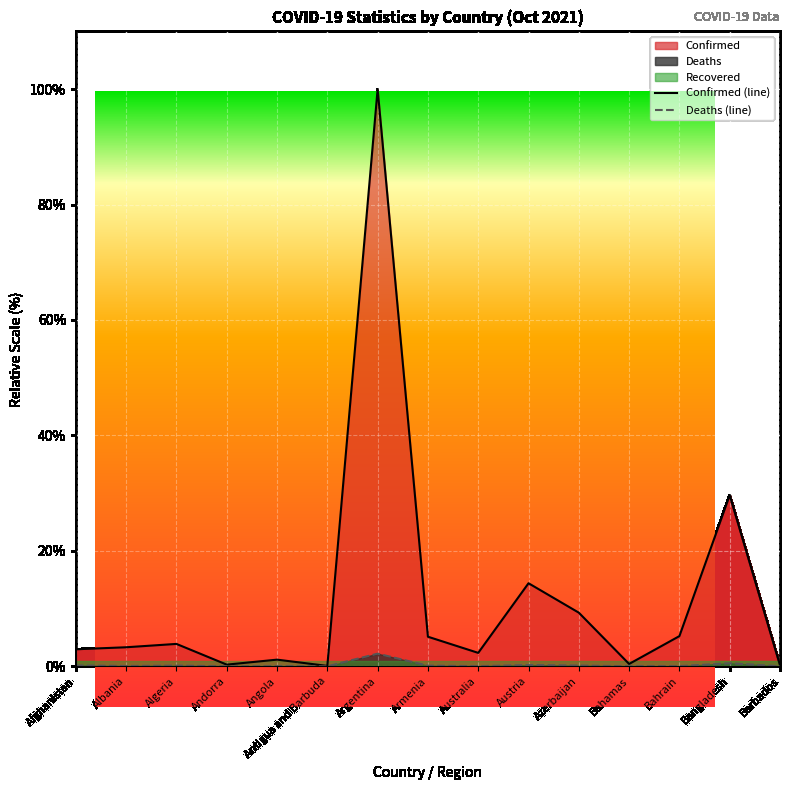

The value of Deaths at Albania is 0.1. True or false?

True